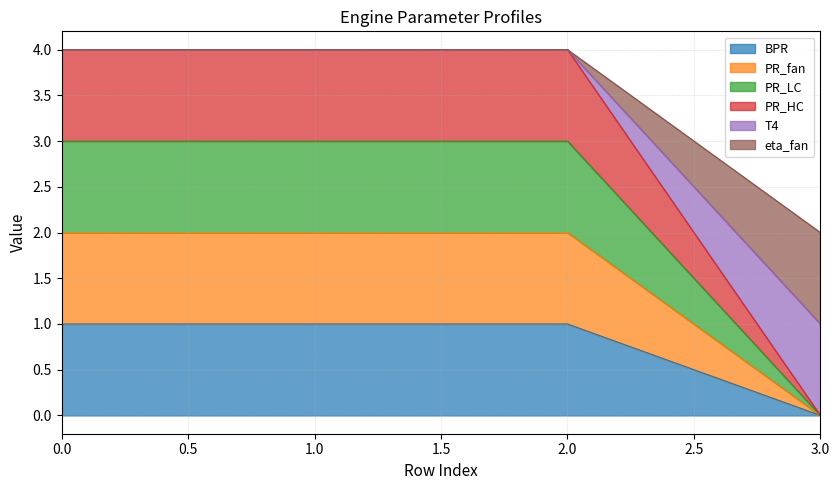

Reading right to left, extract all data points from this chart.

BPR: 3=0	2=1	1=1	0=1
PR_fan: 3=0	2=2	1=2	0=2
PR_LC: 3=0	2=3	1=3	0=3
PR_HC: 3=0	2=4	1=4	0=4
T4: 3=1	2=4	1=4	0=4
eta_fan: 3=2	2=4	1=4	0=4